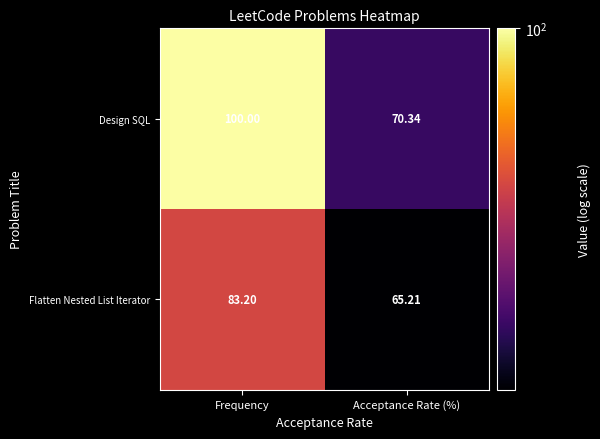

Where is Flatten Nested List Iterator nearest to the value 74?

Acceptance Rate (%)